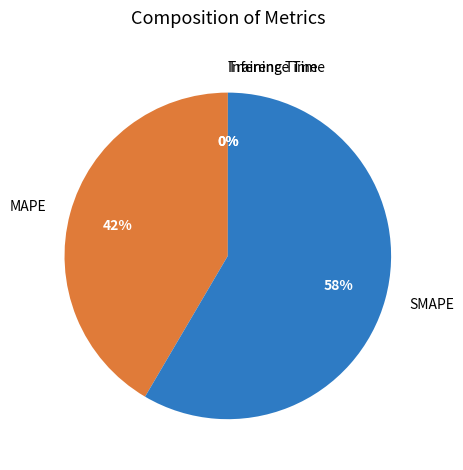

What percentage is the SMAPE slice, to the nearest percent?

58%